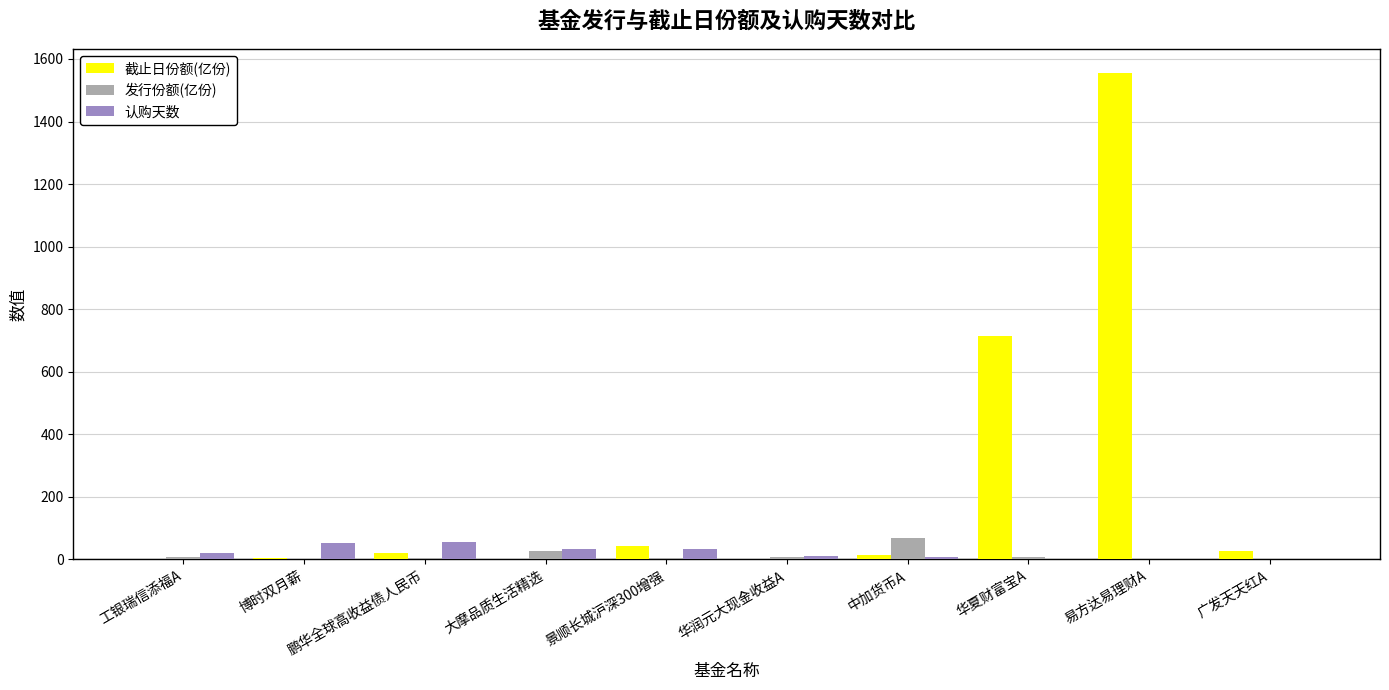

What is the sum of the 发行份额(亿份) values at 华夏财富宝A and 博时双月薪?

8.4